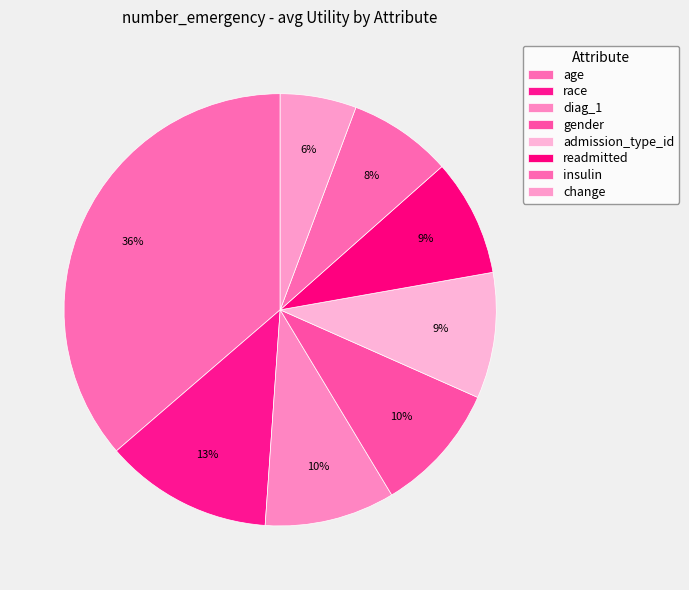

How many slices are in this pie chart?

8